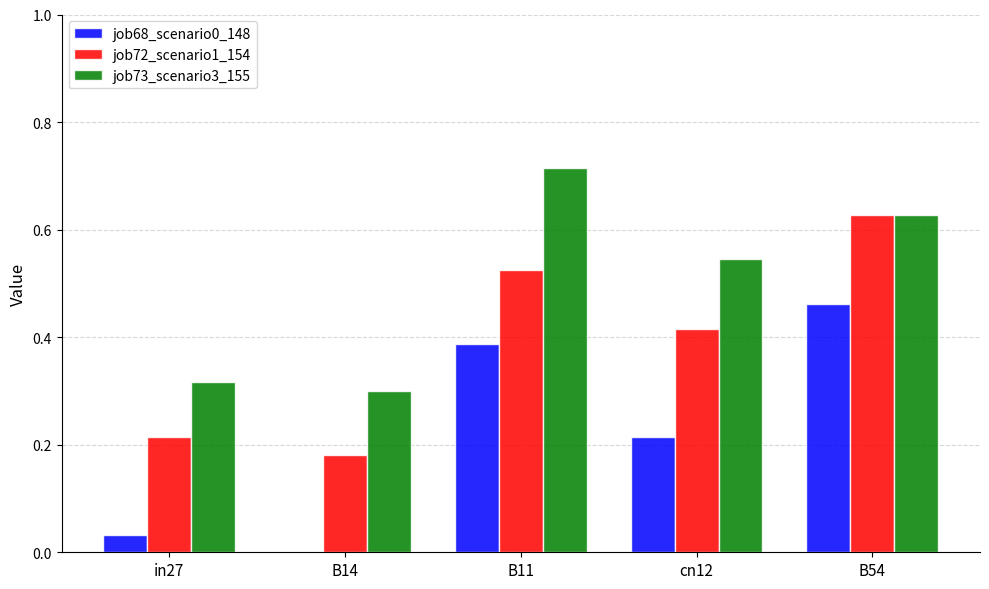

Which series changed the most between B14 and cn12?

job73_scenario3_155